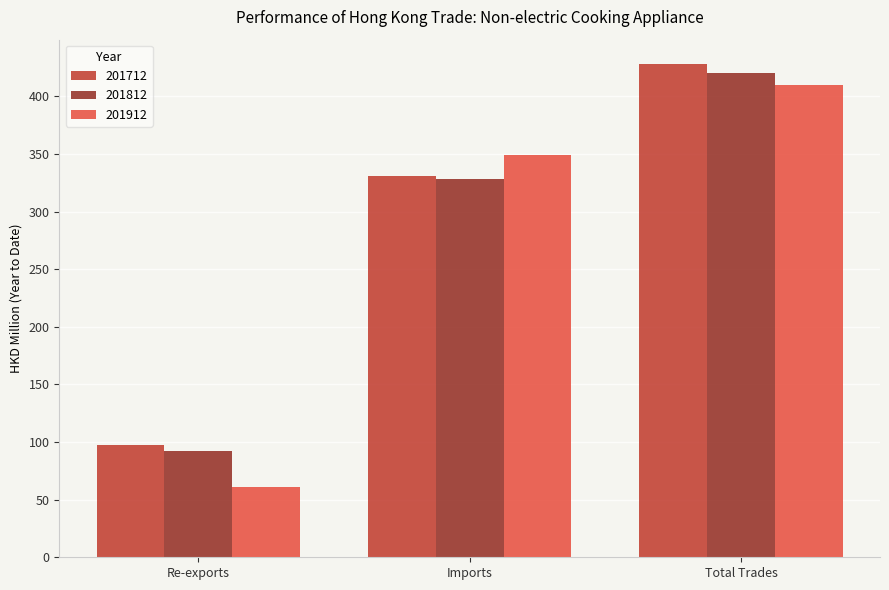

What is the label of the 2nd bar from the left?

Imports